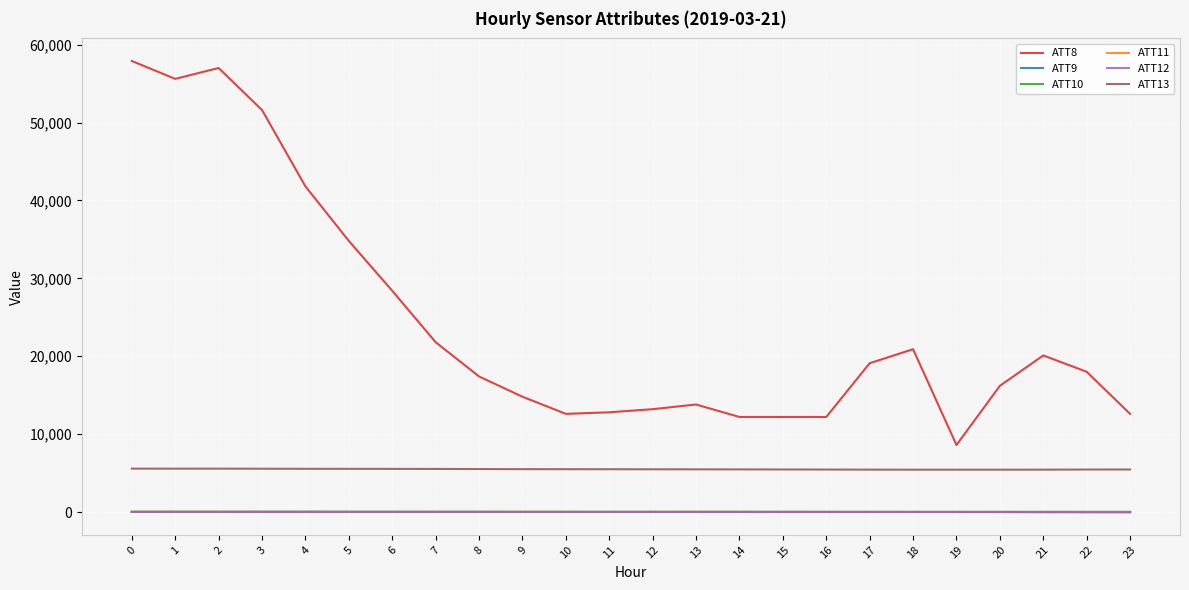

Is it true that ATT10 equals -6.4 at 20?

True